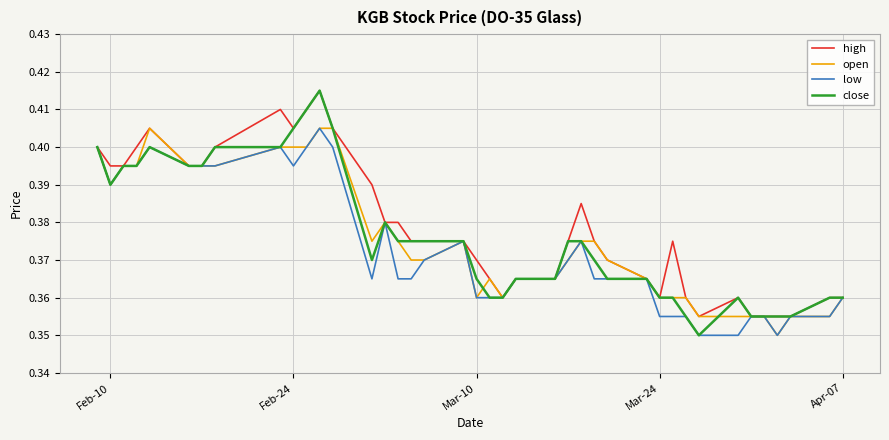

Which series has the largest range (max minus min)?

close